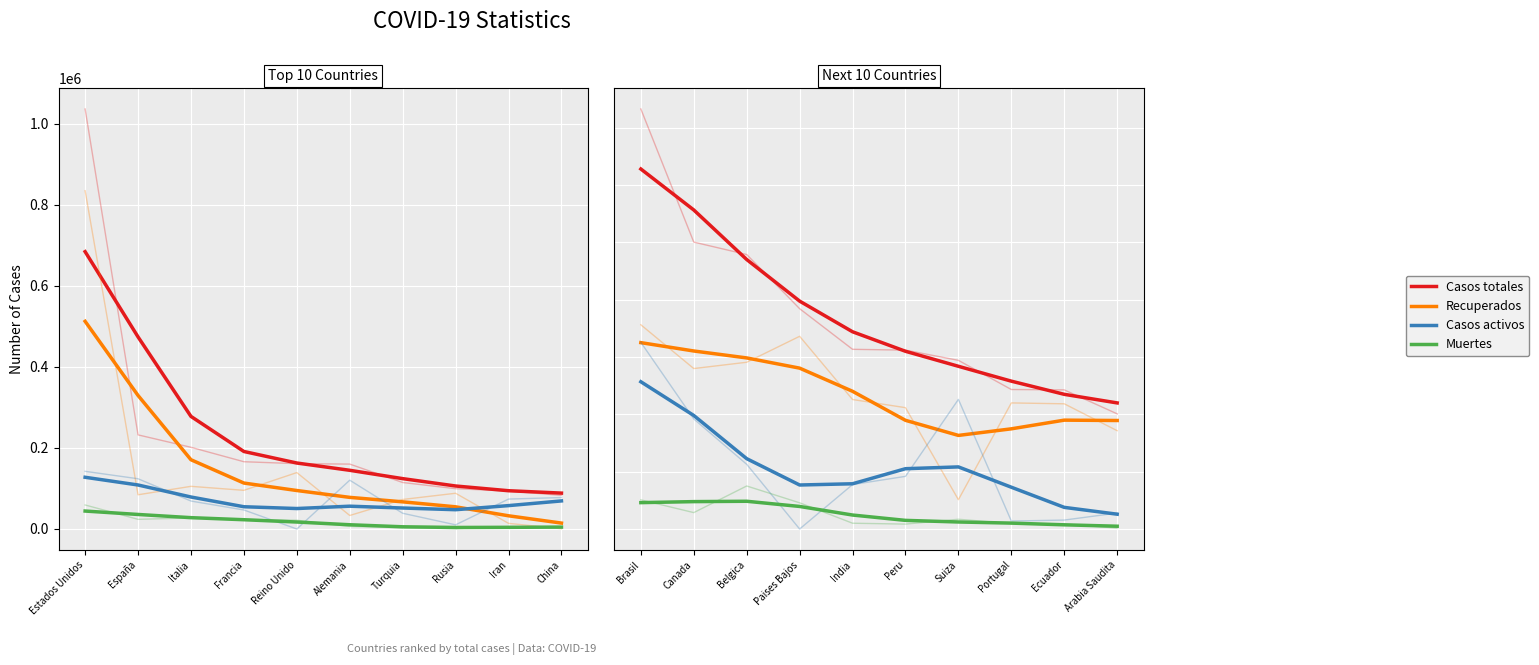

The Casos totales series shows 9515.3 at Turquia. True or false?

False